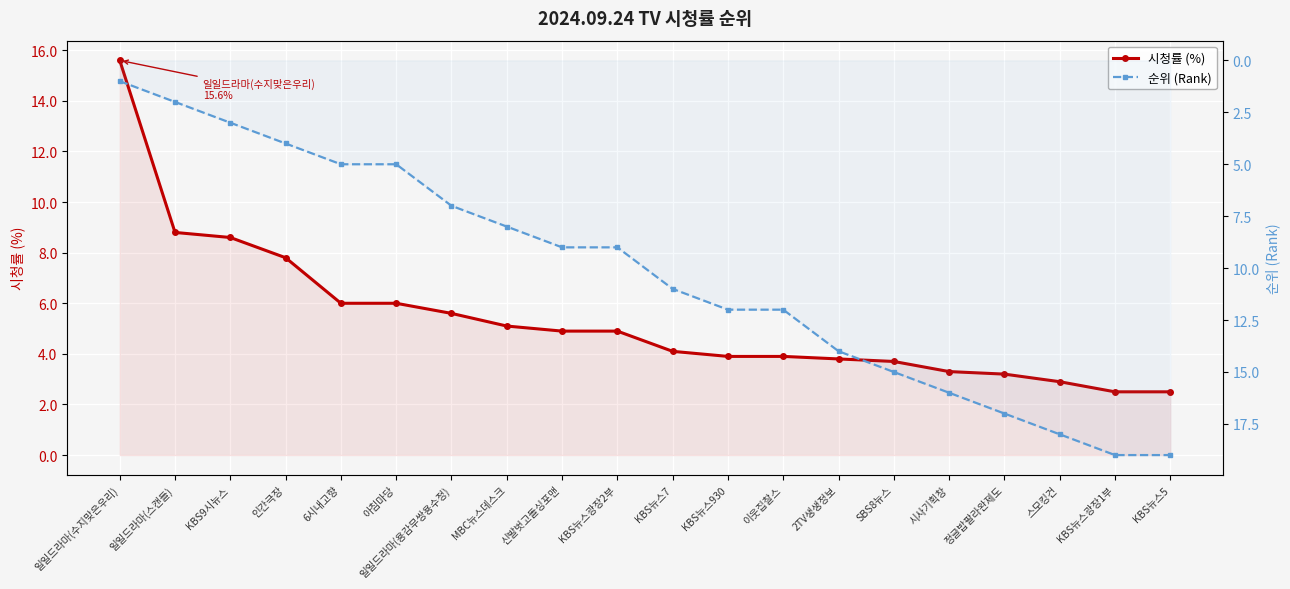

How many times do 시청률 (%) and 순위 (Rank) cross each other?

1